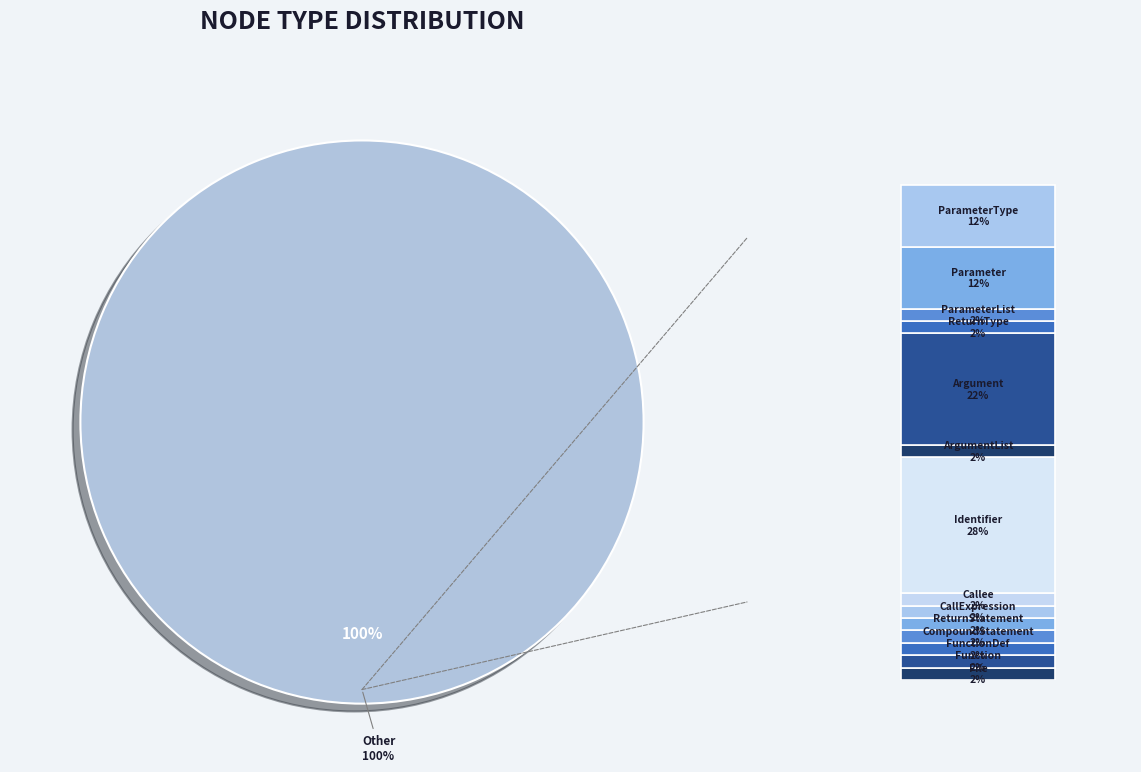

To the nearest percent, what percentage of the pie is FunctionDef?

2%